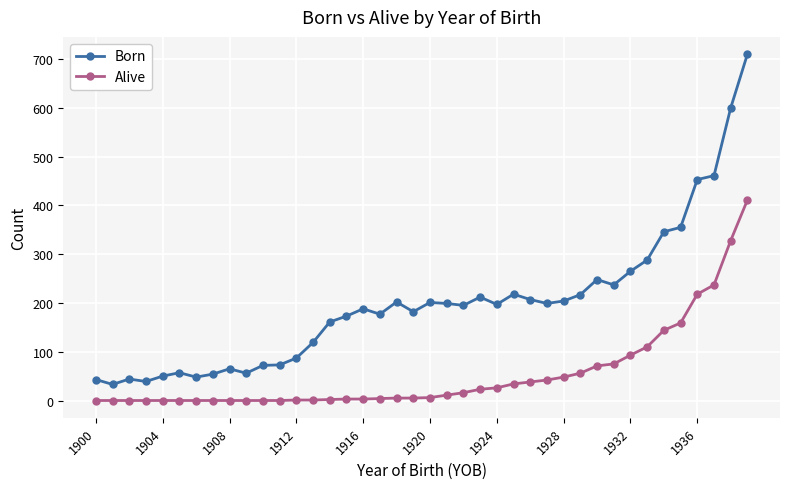

How many data points does each series have?

40